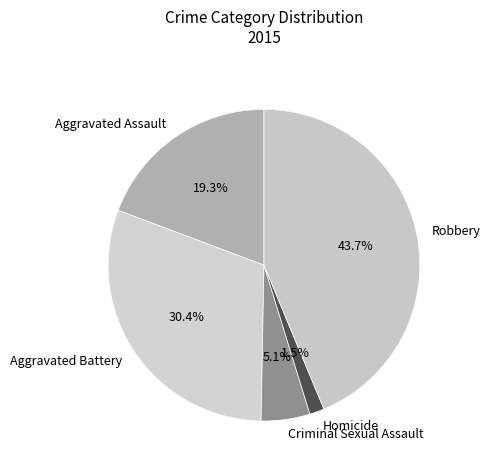

Count the number of slices in the pie.

5